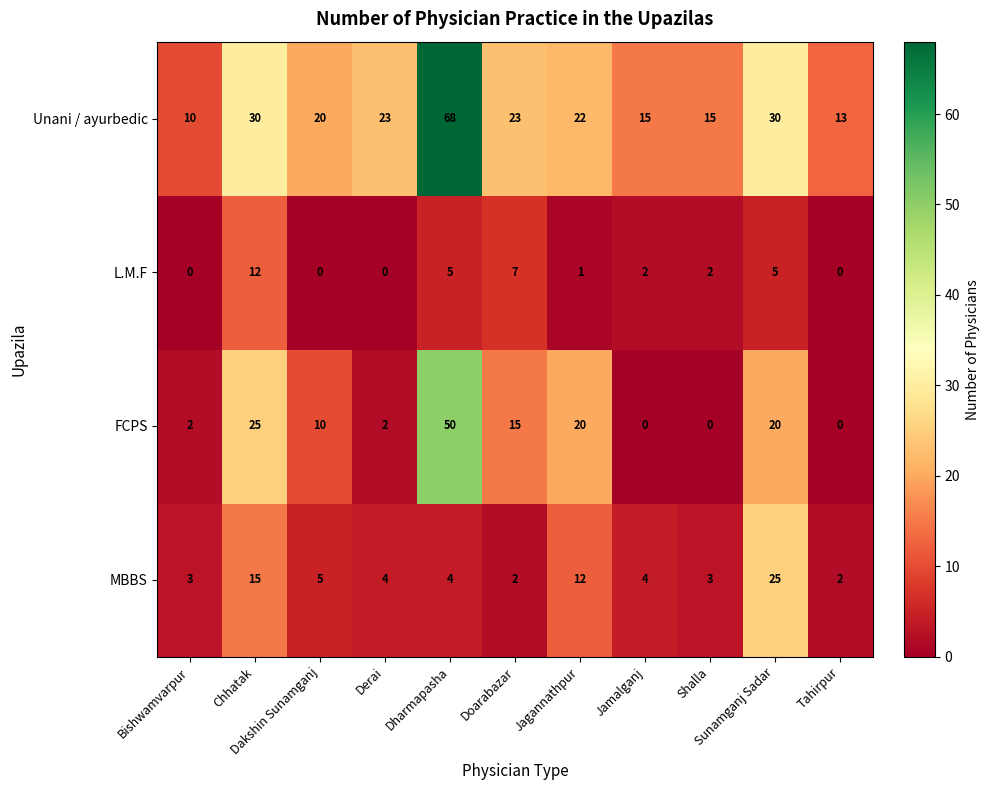

How many series are shown in this chart?

4